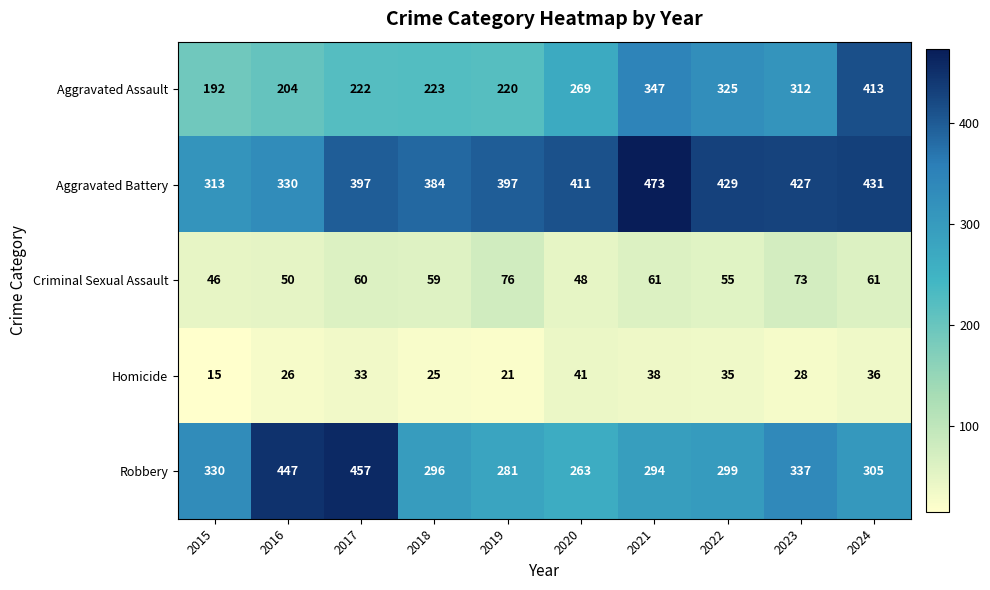

What is the minimum value shown in the chart?

15